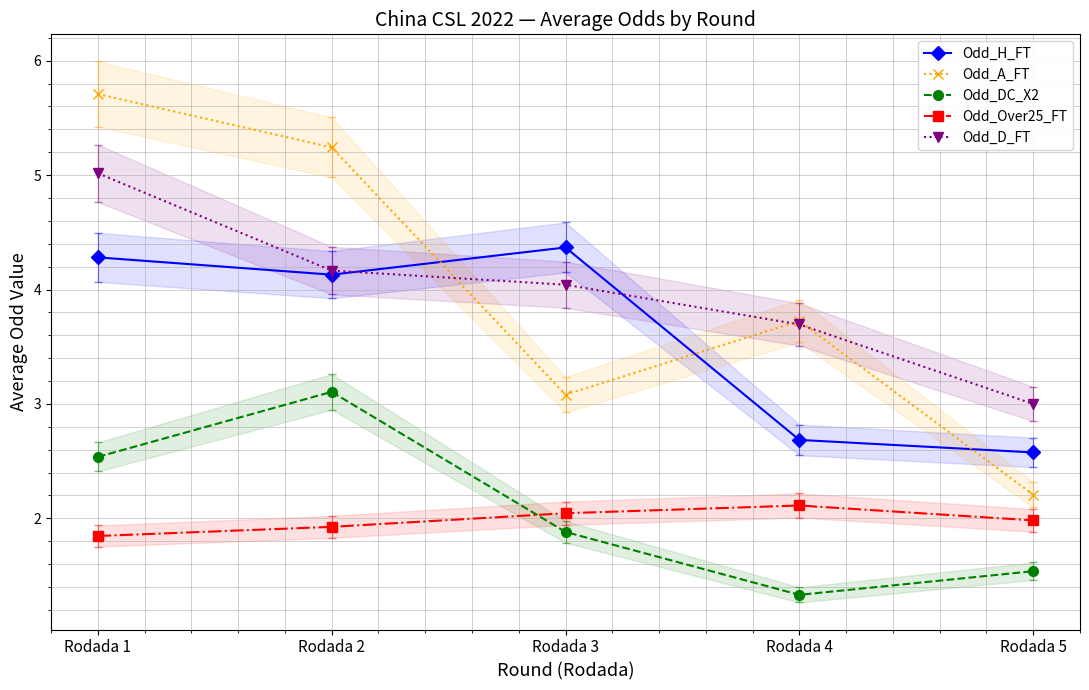

Is the value of Odd_DC_X2 at Rodada 1 greater than the value of Odd_D_FT at Rodada 4?

No